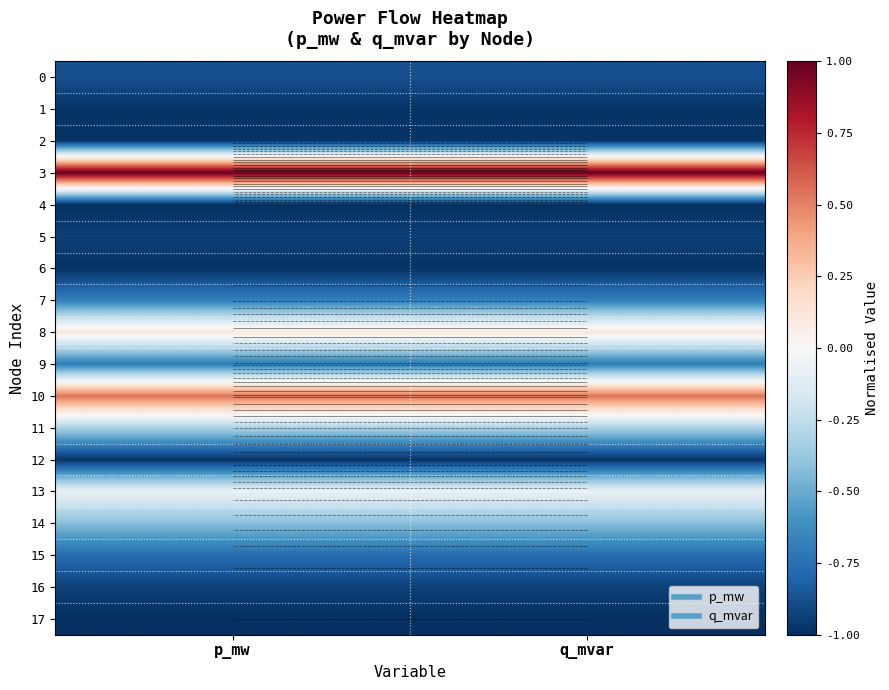

List the labels in order of 9 value, largest first.

p_mw, q_mvar